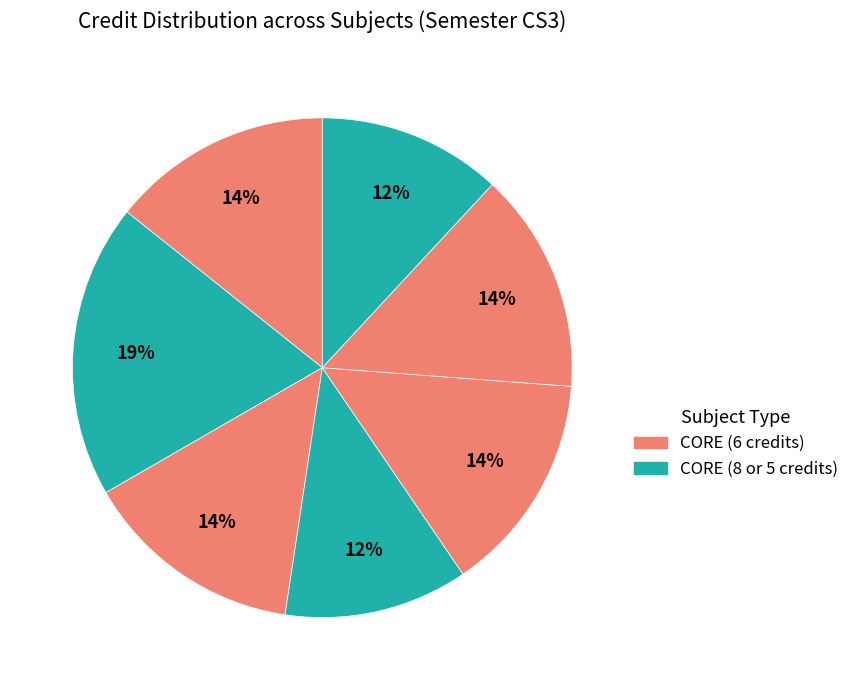

How many segments does this pie chart have?

7